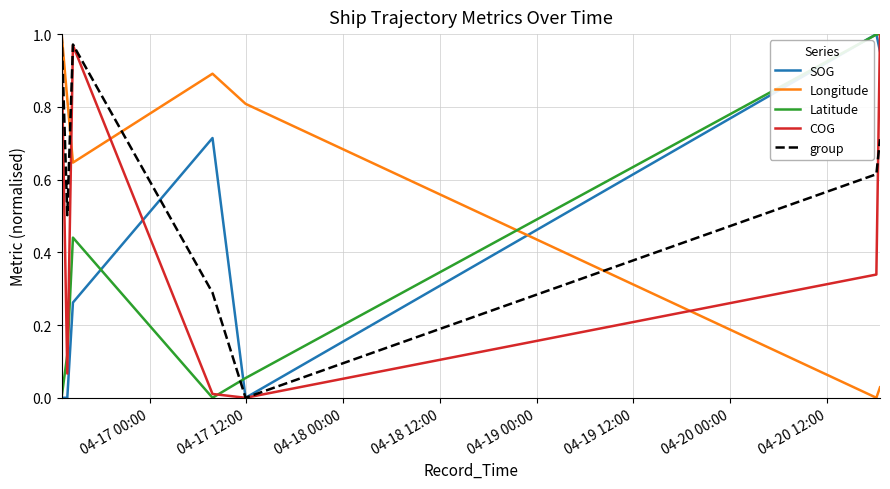

Which series ends up on top after the final intersection of group and Latitude?

Latitude